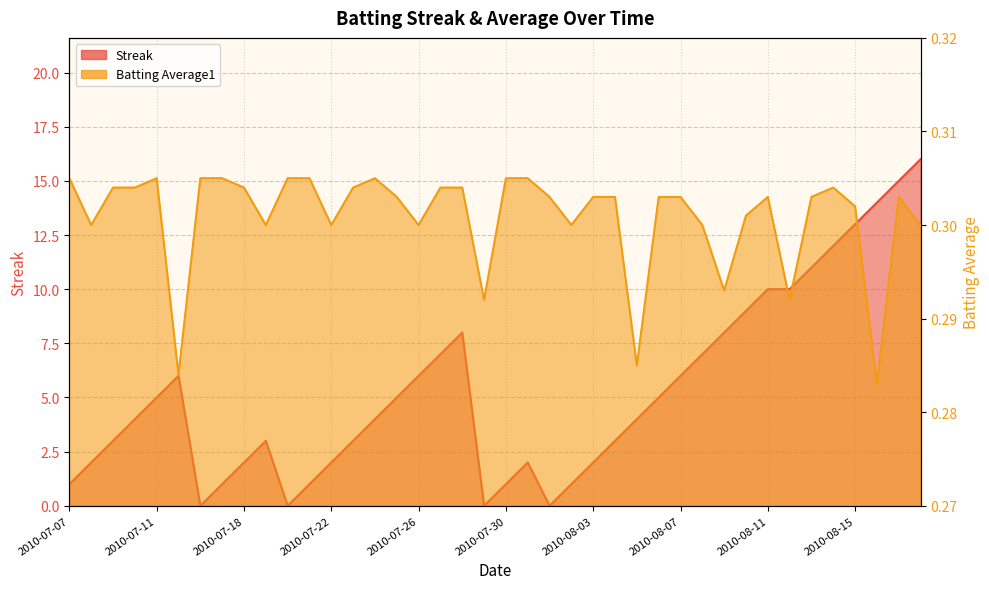

Rank the series by their average value, from lowest to highest.

Batting Average1, Streak